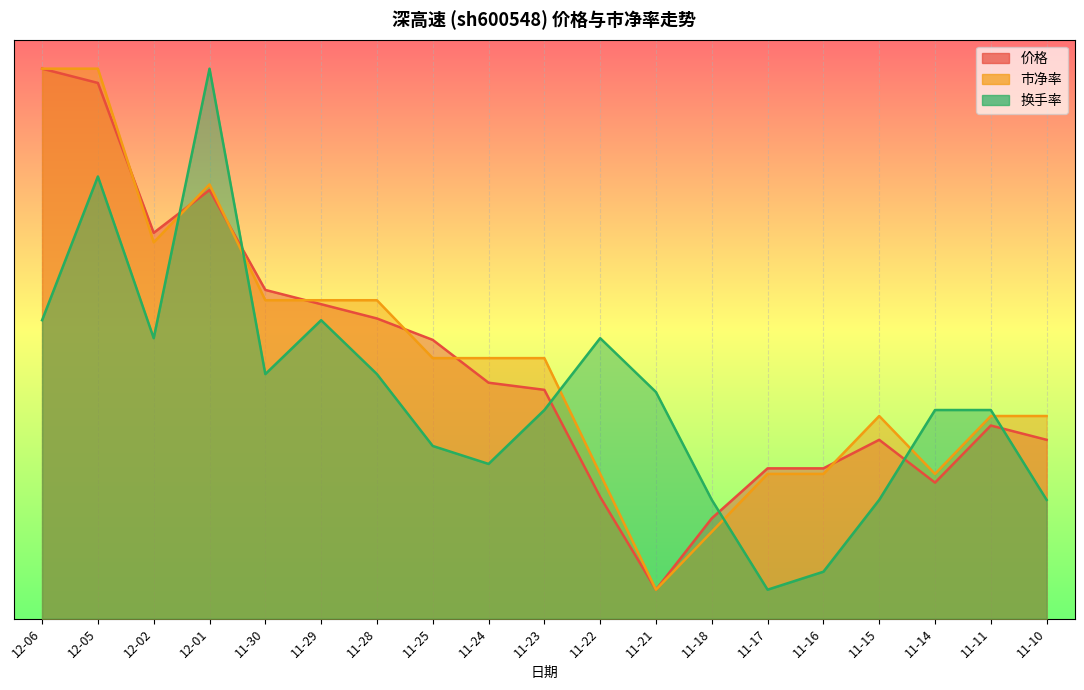

At how many categories does at least one series exceed 6?

4